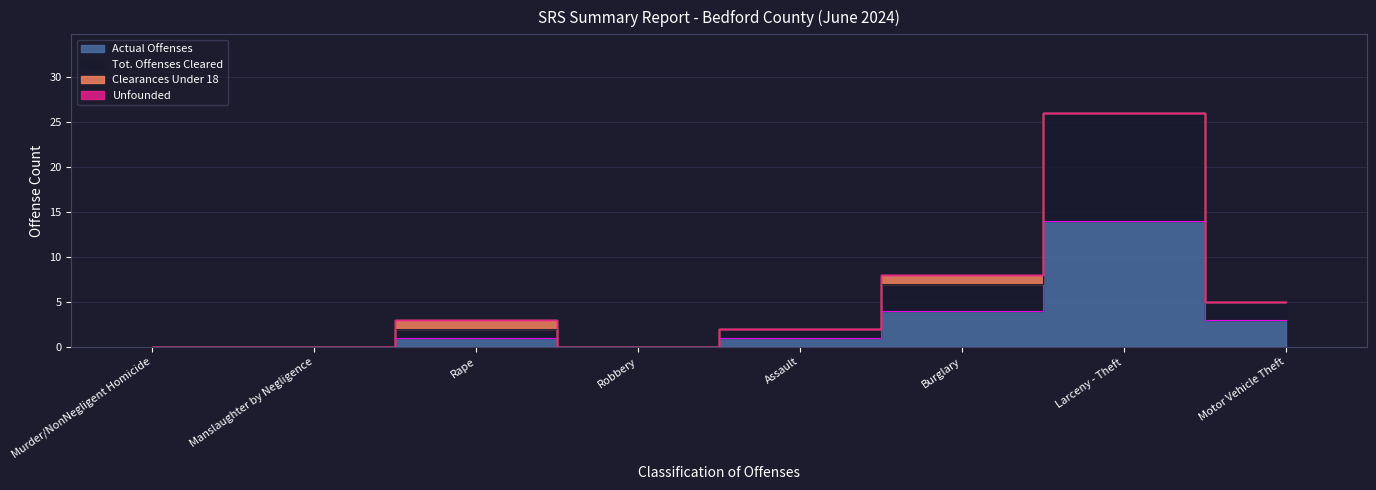

Does the chart display data point markers on the line(s)?

No